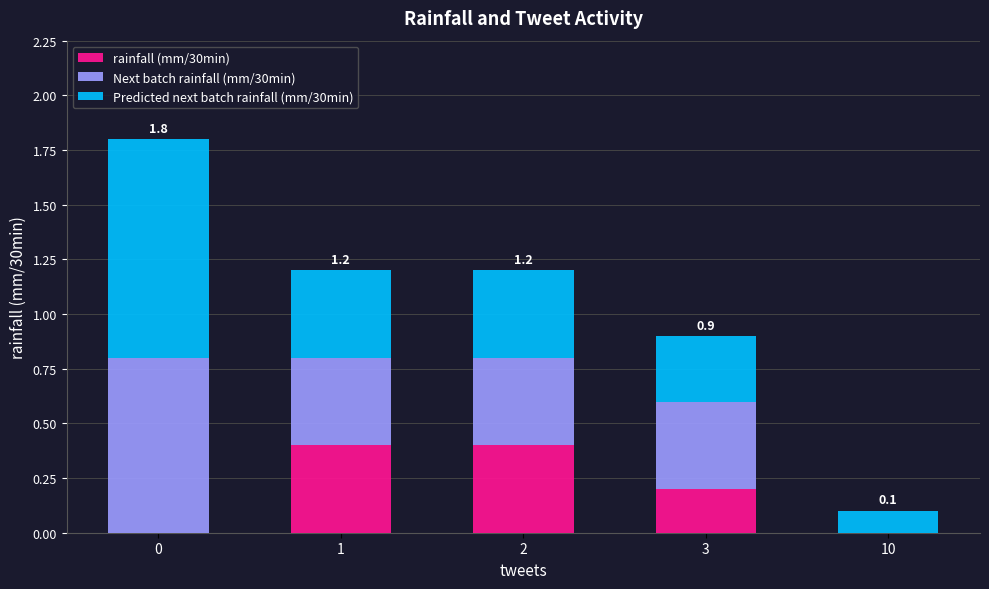

What is the sum of all rainfall (mm/30min) values?

1.0